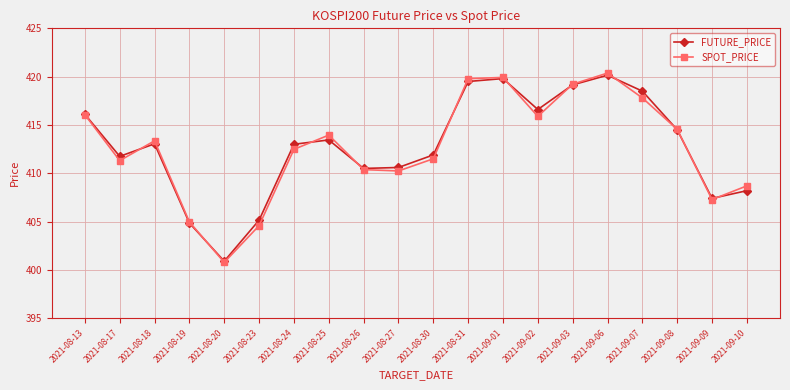

Is it true that SPOT_PRICE equals 184.2 at 2021-09-10?

False